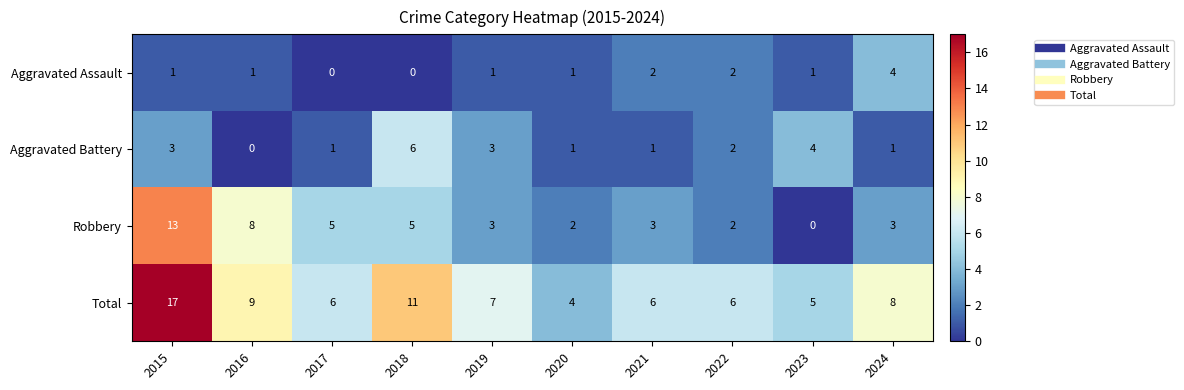

What is the sum of all Robbery values?

44